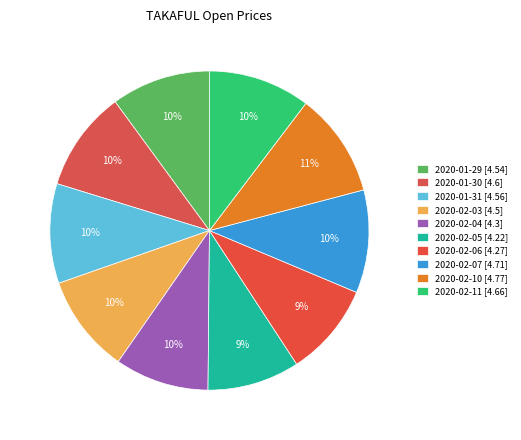

The 2020-01-30 slice represents 10% of the pie. True or false?

True